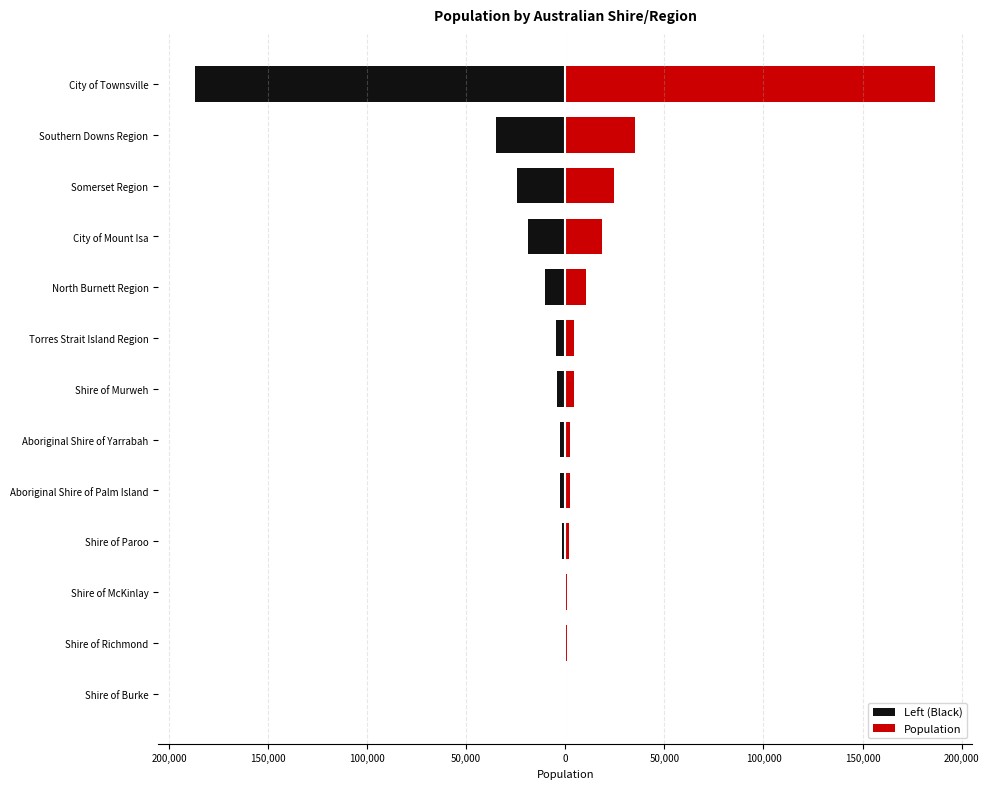

The Left (Black) series shows -4307 at Shire of Murweh. True or false?

True